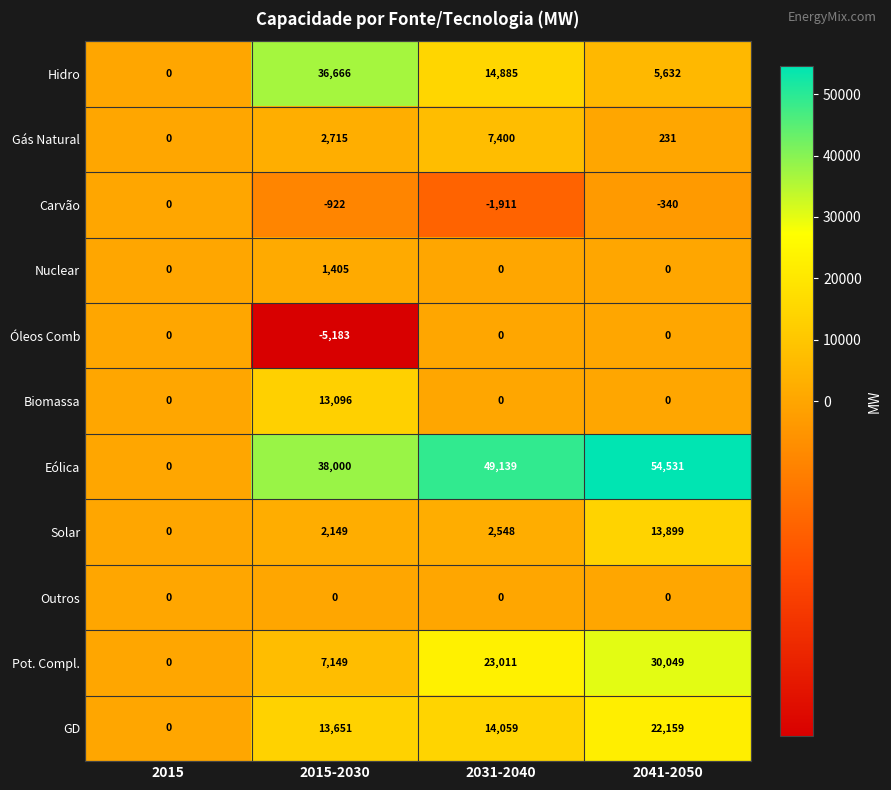

The Carvão series shows -3298 at 2031-2040. True or false?

False